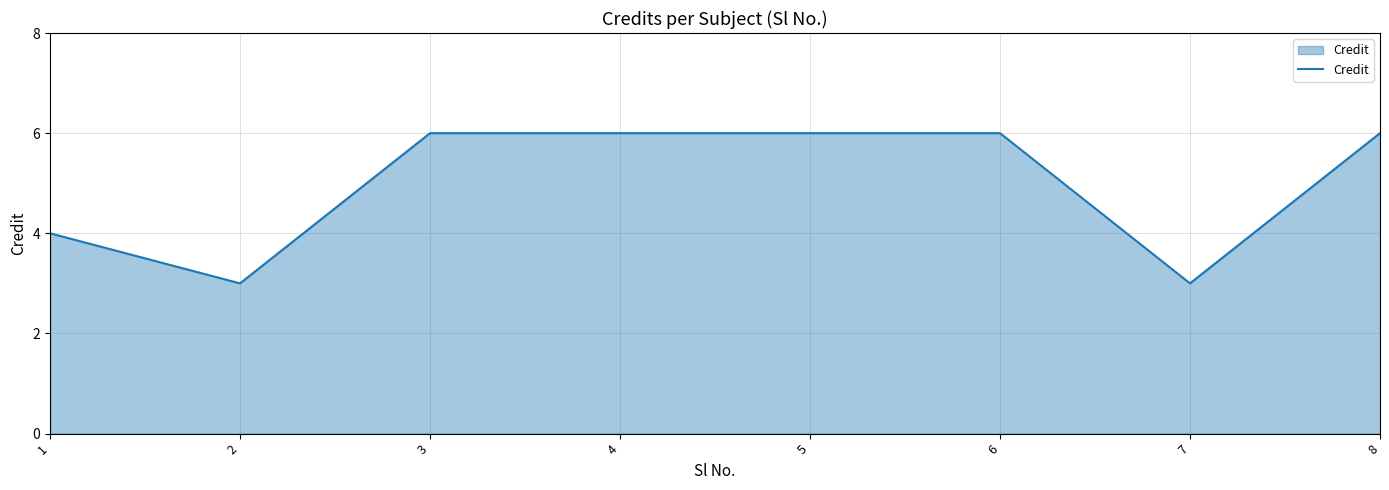

What is the change in value from 4 to 7?

-3